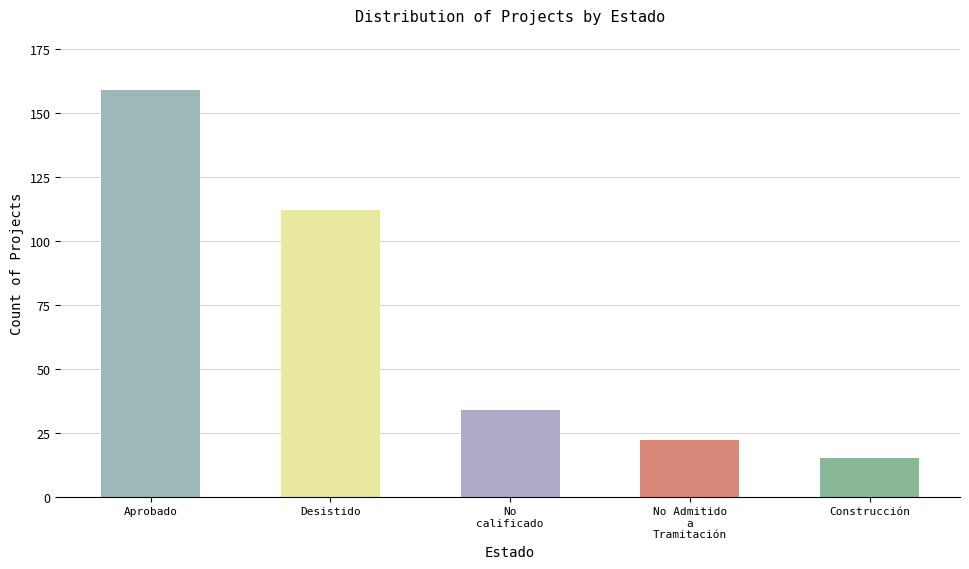

List the labels in order of value, largest first.

Aprobado, Desistido, No
calificado, No Admitido
a
Tramitación, Construcción